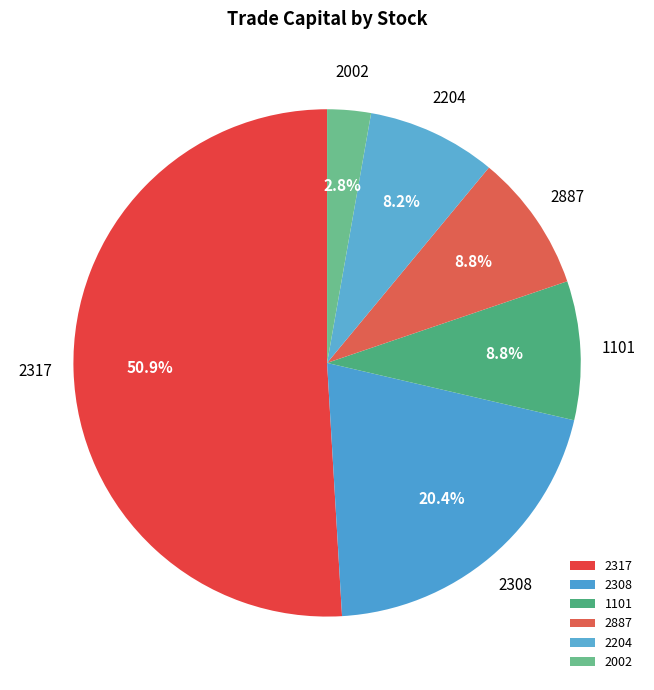

To the nearest percent, what is the difference between the largest and smallest slice percentages?

48%